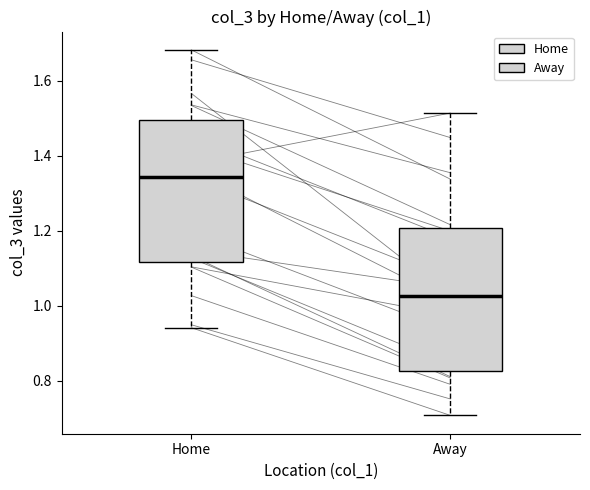

Reading left to right, read every box against the y-axis: the position of its median line, the range the box covers, and the ends of its whiskers. The values are not printed on the chart, so give them approximately, as read against the axis.

Home: median 1.34, box 1.12 to 1.50, whiskers 0.94 to 1.68
Away: median 1.02, box 0.82 to 1.20, whiskers 0.70 to 1.52